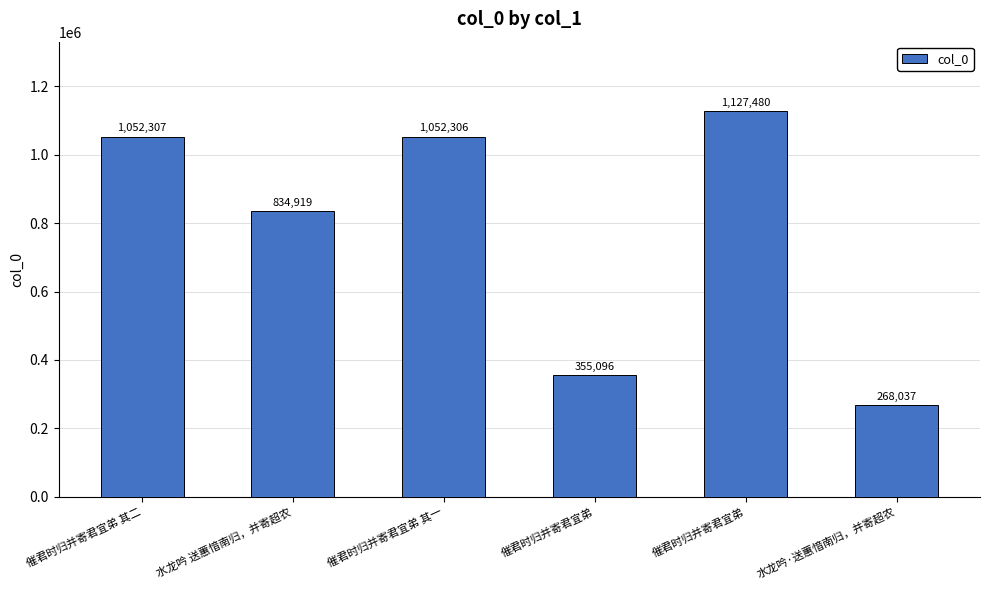

Are the bars horizontal?

No